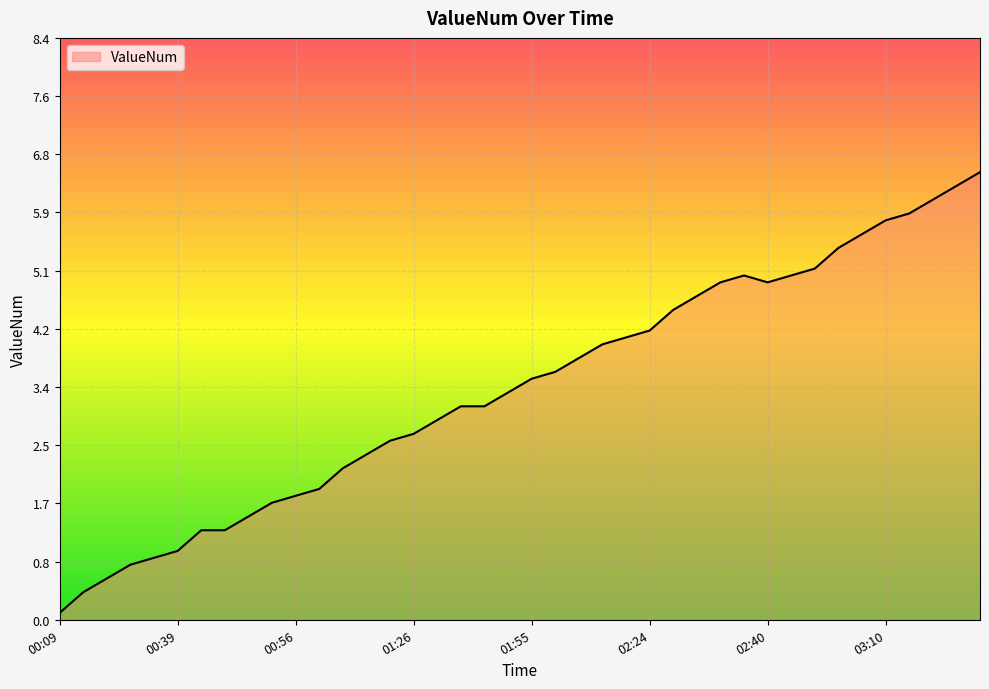

What is the maximum value shown in the chart?

6.5